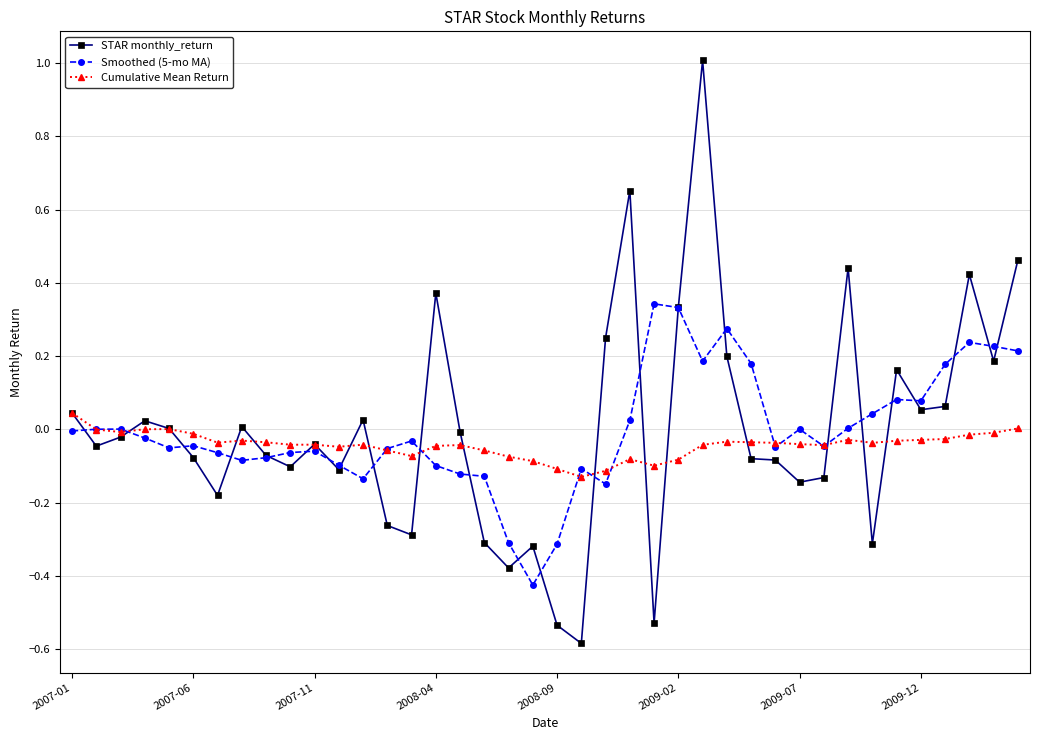

Which series has the largest range (max minus min)?

STAR monthly_return